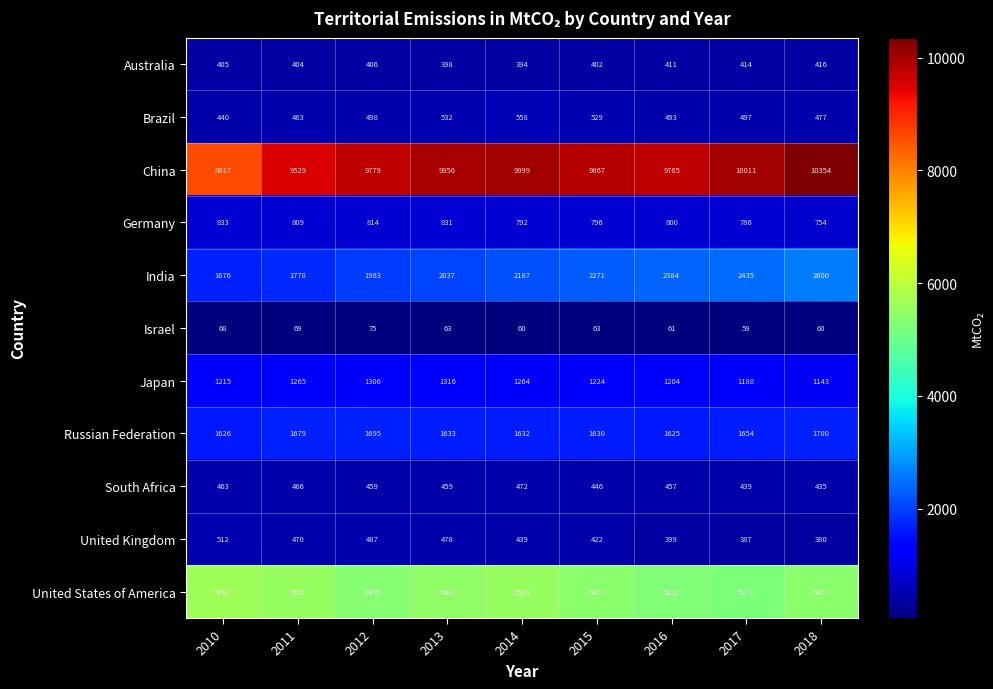

What is the minimum value shown in the chart?

59